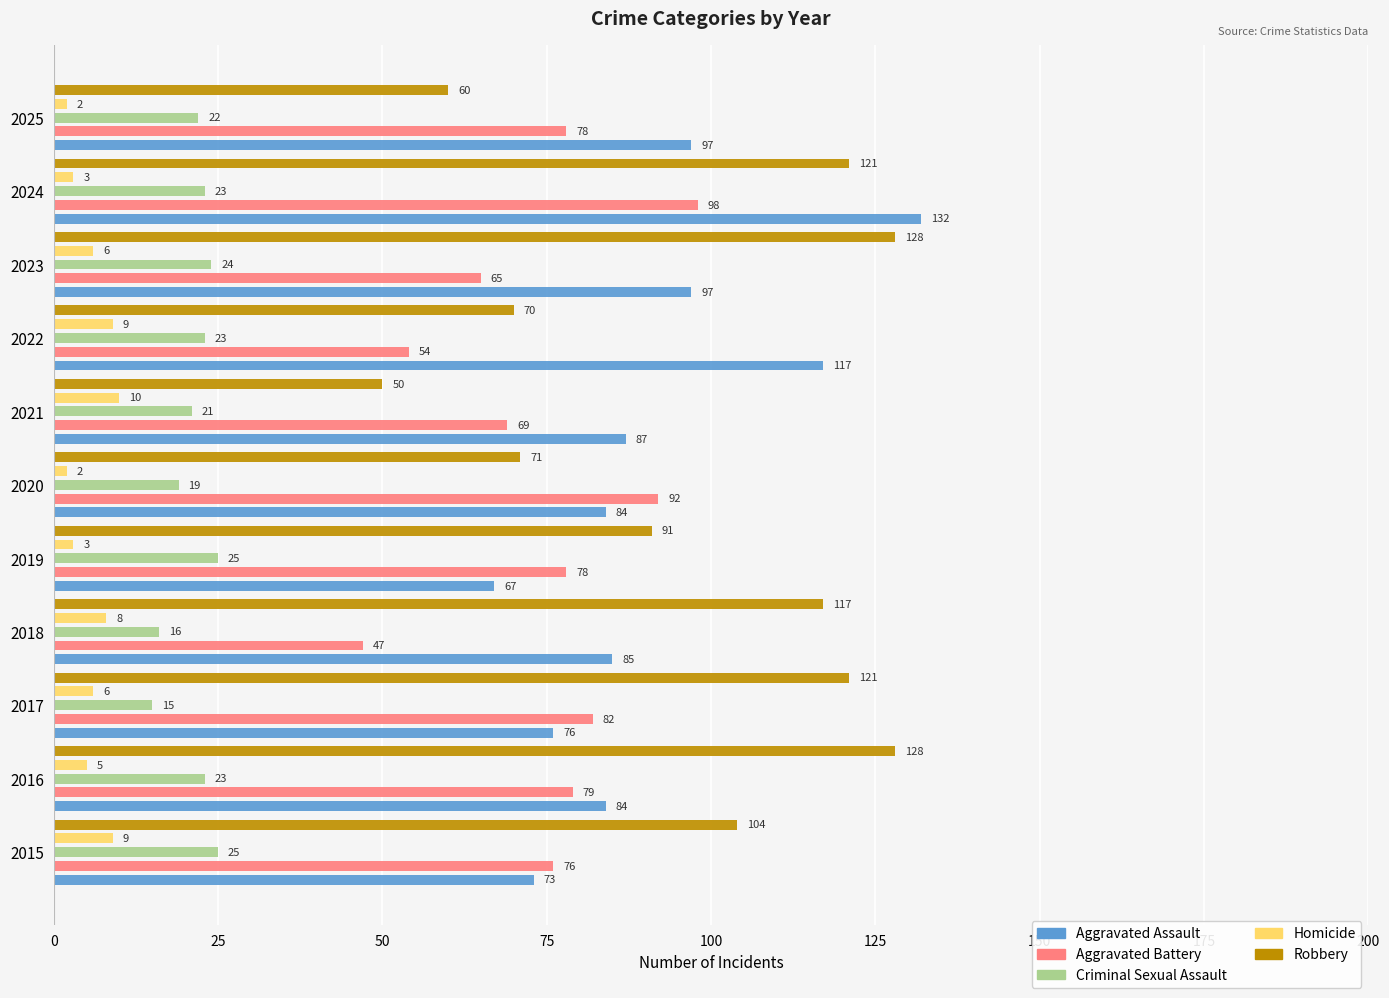

What are all the series names shown in the legend?

Aggravated Assault, Aggravated Battery, Criminal Sexual Assault, Homicide, Robbery